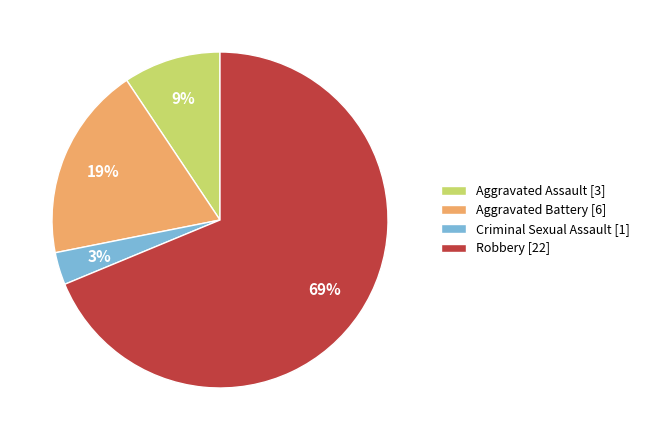

Which category has the smallest portion of the pie?

Criminal Sexual Assault